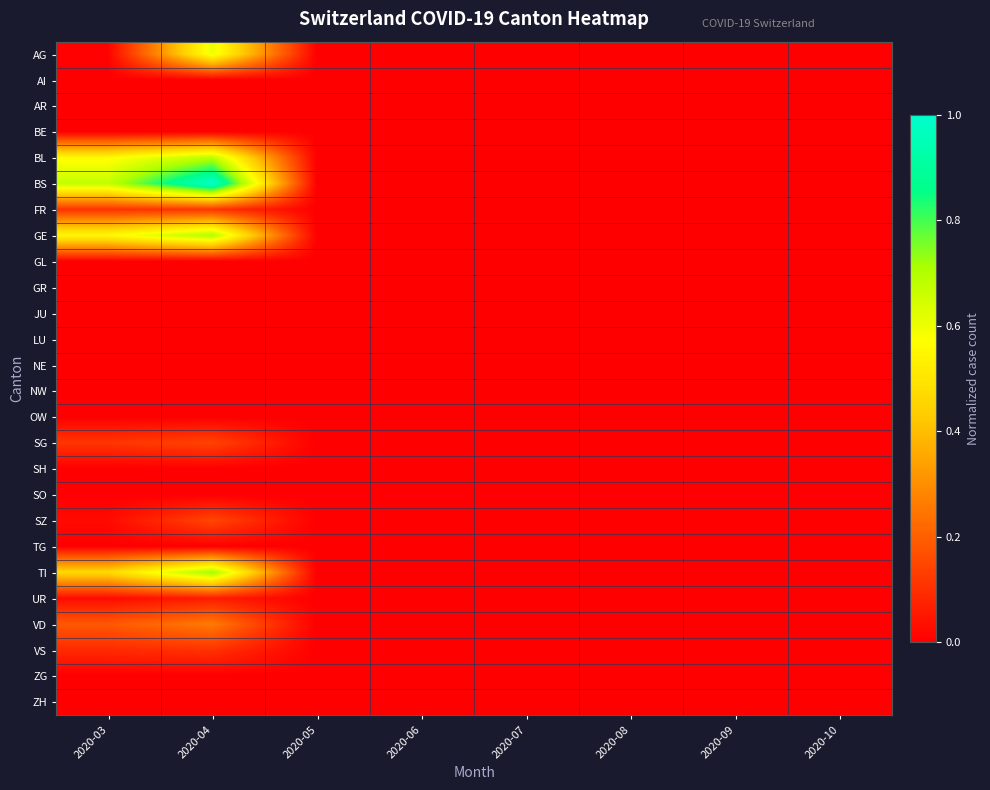

Reading left to right, extract all data points from this chart.

AG: 2020-03=0.0	2020-04=0.6	2020-05=0.0	2020-06=0.0	2020-07=0.0	2020-08=0.0	2020-09=0.0	2020-10=0.0
AI: 2020-03=0.0	2020-04=0.0	2020-05=0.0	2020-06=0.0	2020-07=0.0	2020-08=0.0	2020-09=0.0	2020-10=0.0
AR: 2020-03=0.0	2020-04=0.0	2020-05=0.0	2020-06=0.0	2020-07=0.0	2020-08=0.0	2020-09=0.0	2020-10=0.0
BE: 2020-03=0.0	2020-04=0.0	2020-05=0.0	2020-06=0.0	2020-07=0.0	2020-08=0.0	2020-09=0.0	2020-10=0.0
BL: 2020-03=0.6	2020-04=0.7	2020-05=0.0	2020-06=0.0	2020-07=0.0	2020-08=0.0	2020-09=0.0	2020-10=0.0
BS: 2020-03=0.7	2020-04=1.0	2020-05=0.0	2020-06=0.0	2020-07=0.0	2020-08=0.0	2020-09=0.0	2020-10=0.0
FR: 2020-03=0.1	2020-04=0.1	2020-05=0.0	2020-06=0.0	2020-07=0.0	2020-08=0.0	2020-09=0.0	2020-10=0.0
GE: 2020-03=0.6	2020-04=0.7	2020-05=0.0	2020-06=0.0	2020-07=0.0	2020-08=0.0	2020-09=0.0	2020-10=0.0
GL: 2020-03=0.0	2020-04=0.0	2020-05=0.0	2020-06=0.0	2020-07=0.0	2020-08=0.0	2020-09=0.0	2020-10=0.0
GR: 2020-03=0.0	2020-04=0.0	2020-05=0.0	2020-06=0.0	2020-07=0.0	2020-08=0.0	2020-09=0.0	2020-10=0.0
JU: 2020-03=0.0	2020-04=0.0	2020-05=0.0	2020-06=0.0	2020-07=0.0	2020-08=0.0	2020-09=0.0	2020-10=0.0
LU: 2020-03=0.0	2020-04=0.0	2020-05=0.0	2020-06=0.0	2020-07=0.0	2020-08=0.0	2020-09=0.0	2020-10=0.0
NE: 2020-03=0.0	2020-04=0.0	2020-05=0.0	2020-06=0.0	2020-07=0.0	2020-08=0.0	2020-09=0.0	2020-10=0.0
NW: 2020-03=0.0	2020-04=0.0	2020-05=0.0	2020-06=0.0	2020-07=0.0	2020-08=0.0	2020-09=0.0	2020-10=0.0
OW: 2020-03=0.0	2020-04=0.0	2020-05=0.0	2020-06=0.0	2020-07=0.0	2020-08=0.0	2020-09=0.0	2020-10=0.0
SG: 2020-03=0.1	2020-04=0.1	2020-05=0.0	2020-06=0.0	2020-07=0.0	2020-08=0.0	2020-09=0.0	2020-10=0.0
SH: 2020-03=0.0	2020-04=0.0	2020-05=0.0	2020-06=0.0	2020-07=0.0	2020-08=0.0	2020-09=0.0	2020-10=0.0
SO: 2020-03=0.0	2020-04=0.0	2020-05=0.0	2020-06=0.0	2020-07=0.0	2020-08=0.0	2020-09=0.0	2020-10=0.0
SZ: 2020-03=0.0	2020-04=0.1	2020-05=0.0	2020-06=0.0	2020-07=0.0	2020-08=0.0	2020-09=0.0	2020-10=0.0
TG: 2020-03=0.0	2020-04=0.0	2020-05=0.0	2020-06=0.0	2020-07=0.0	2020-08=0.0	2020-09=0.0	2020-10=0.0
TI: 2020-03=0.5	2020-04=0.7	2020-05=0.0	2020-06=0.0	2020-07=0.0	2020-08=0.0	2020-09=0.0	2020-10=0.0
UR: 2020-03=0.0	2020-04=0.1	2020-05=0.0	2020-06=0.0	2020-07=0.0	2020-08=0.0	2020-09=0.0	2020-10=0.0
VD: 2020-03=0.2	2020-04=0.3	2020-05=0.0	2020-06=0.0	2020-07=0.0	2020-08=0.0	2020-09=0.0	2020-10=0.0
VS: 2020-03=0.1	2020-04=0.1	2020-05=0.0	2020-06=0.0	2020-07=0.0	2020-08=0.0	2020-09=0.0	2020-10=0.0
ZG: 2020-03=0.0	2020-04=0.0	2020-05=0.0	2020-06=0.0	2020-07=0.0	2020-08=0.0	2020-09=0.0	2020-10=0.0
ZH: 2020-03=0.0	2020-04=0.0	2020-05=0.0	2020-06=0.0	2020-07=0.0	2020-08=0.0	2020-09=0.0	2020-10=0.0